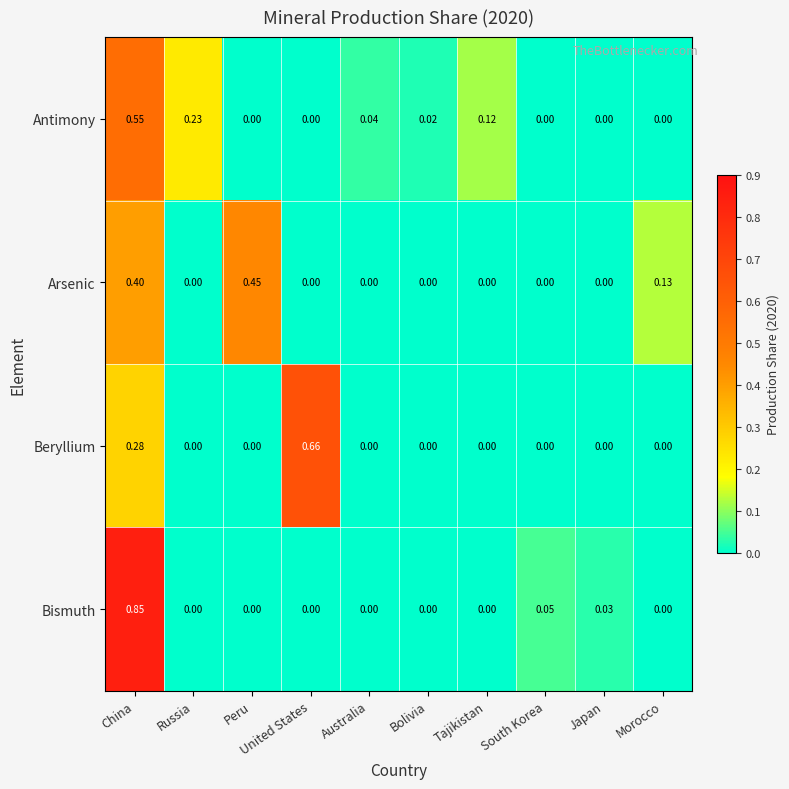

Between China and Japan, which series saw the biggest shift?

Bismuth